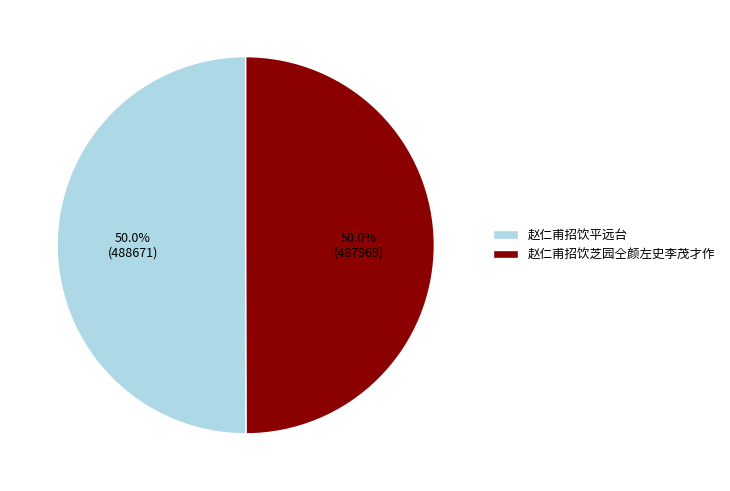

True or false: 赵仁甫招饮芝园仝颜左史李茂才作 accounts for 50% of the total.

True